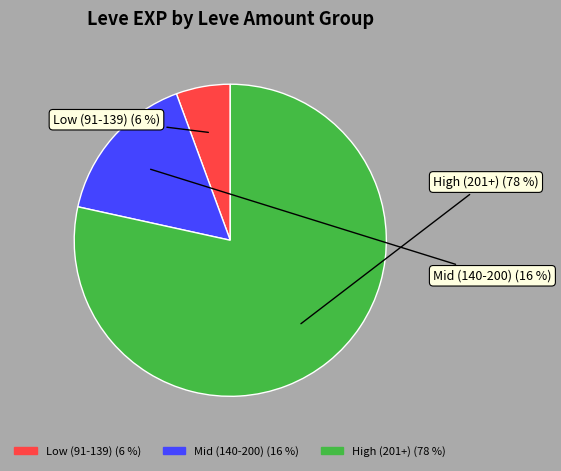

Is there any slice that represents more than half of the pie?

Yes